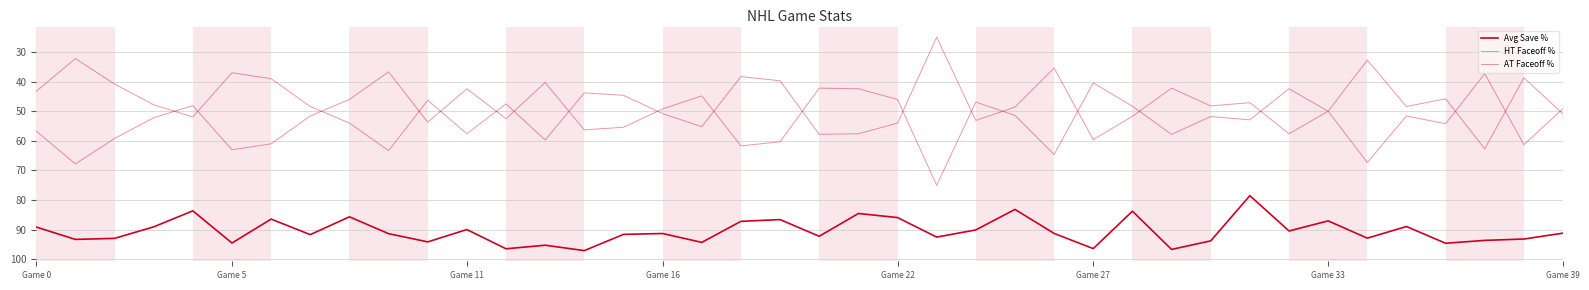

Is this an area chart (filled region under the line)?

No